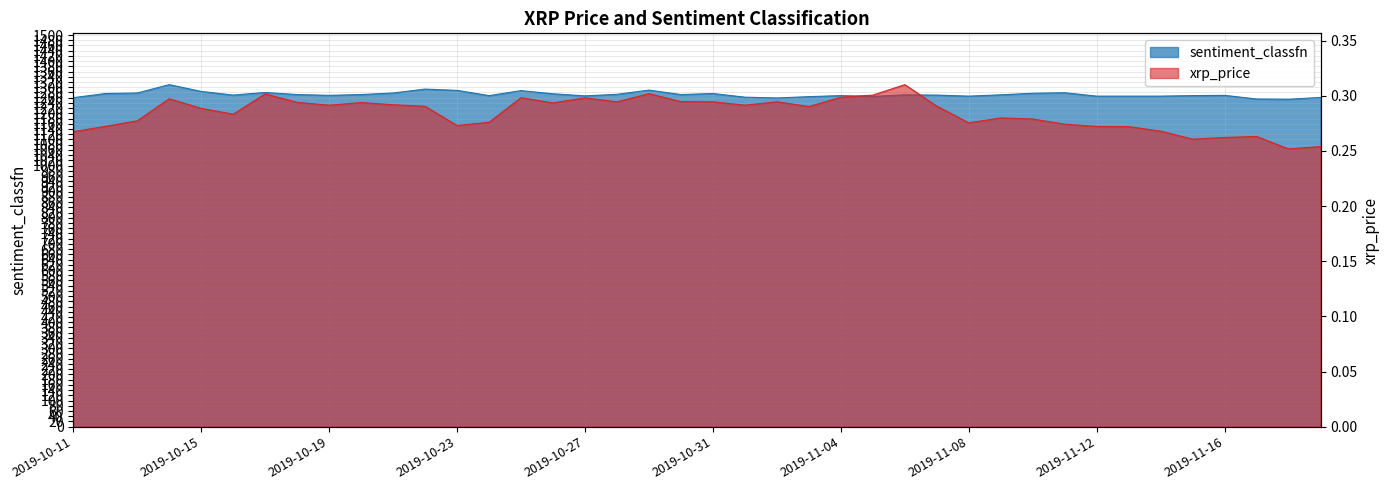

Which series has the largest range (max minus min)?

sentiment_classfn